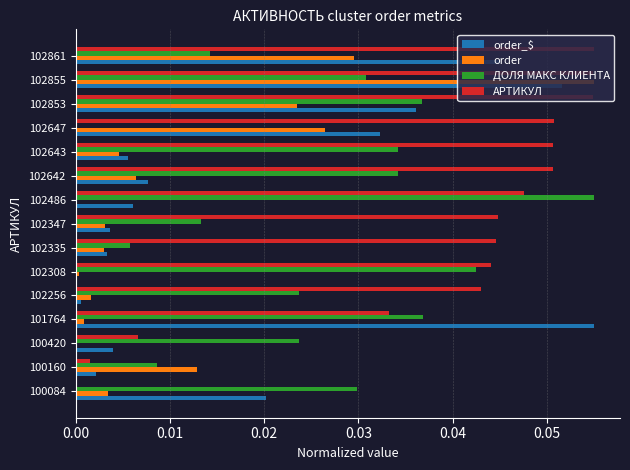

The value of order_$ at 102861 is 0.0. True or false?

True